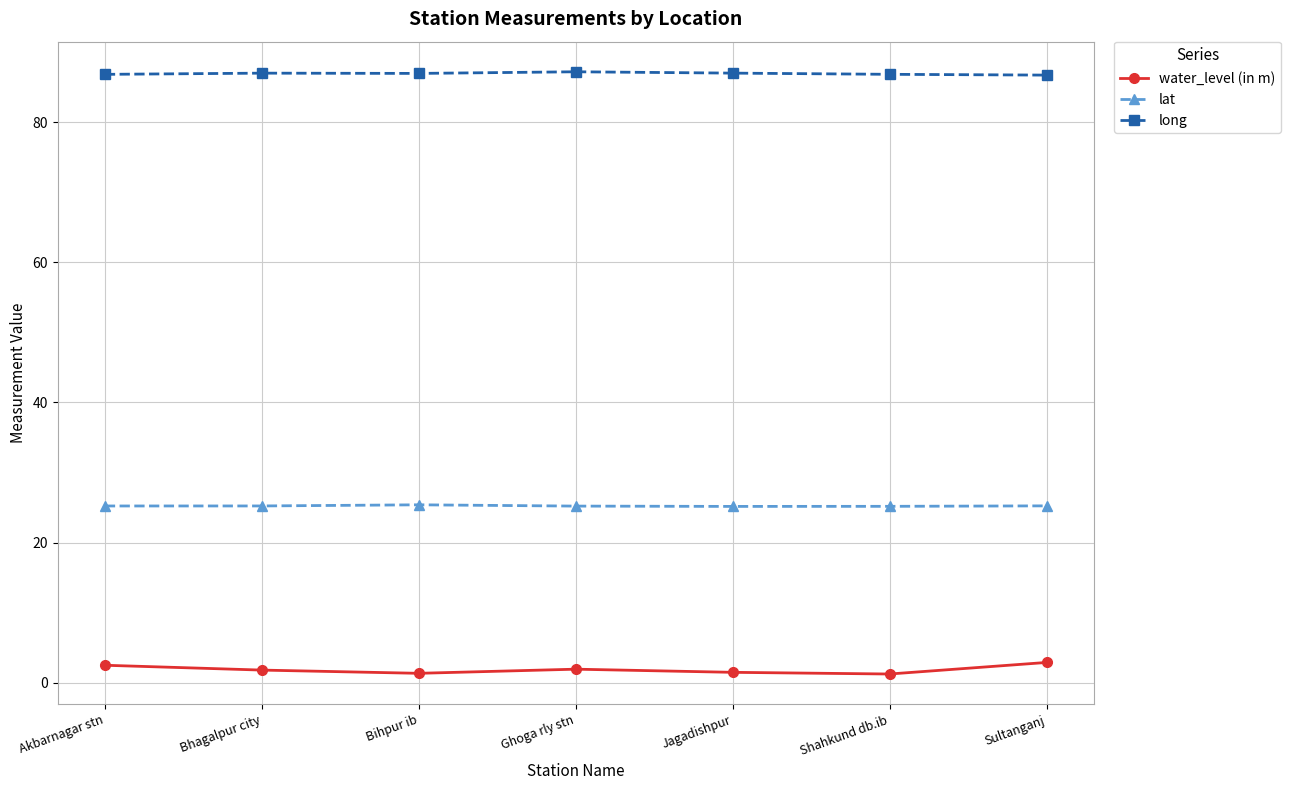

Is the value of water_level (in m) at Bihpur ib greater than the value of lat at Shahkund db.ib?

No